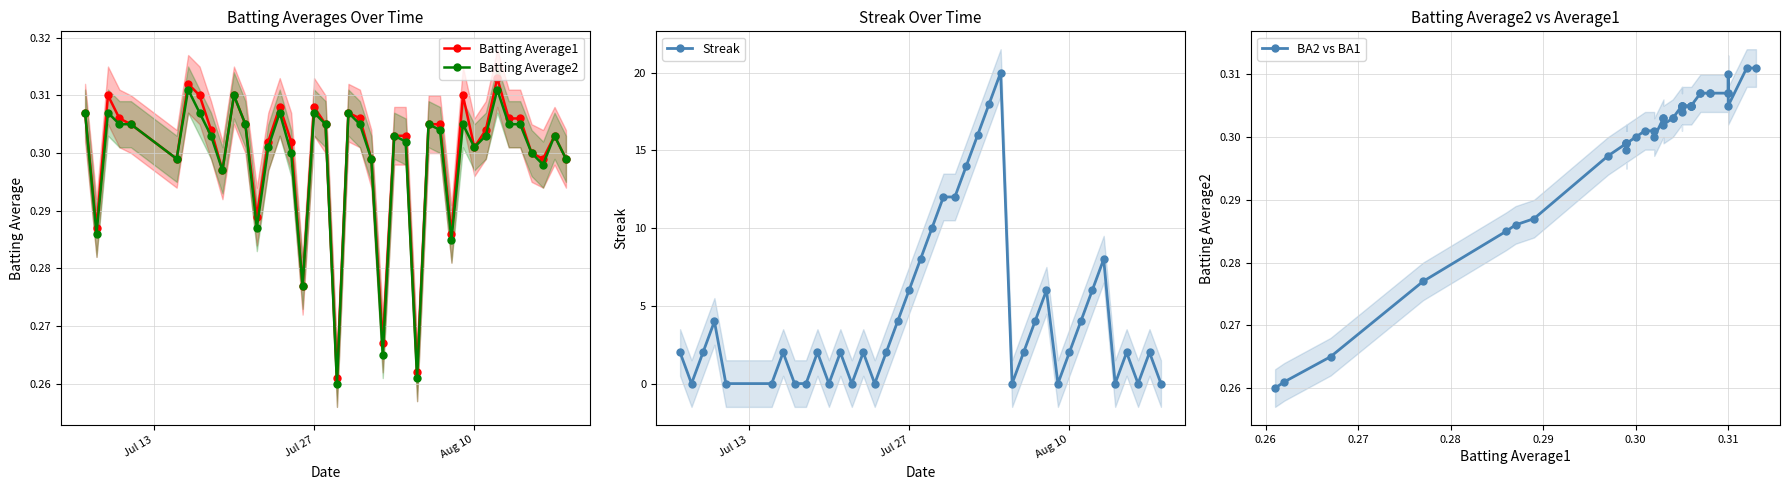

Is it true that Streak equals 2 at Aug 10?

True